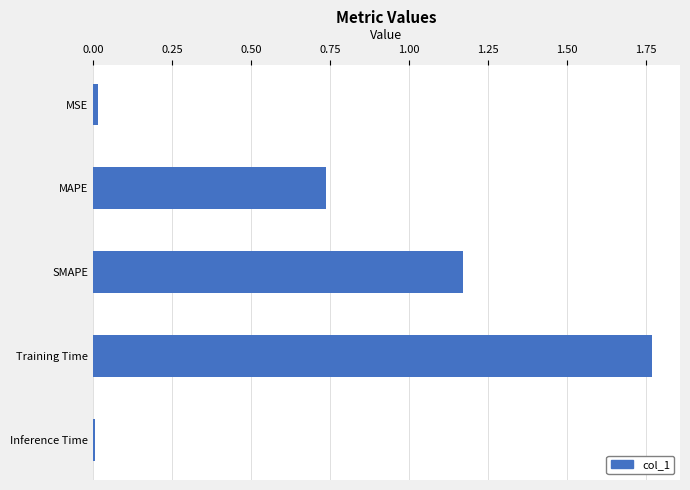

What is the label of the 5th bar from the top?

Inference Time